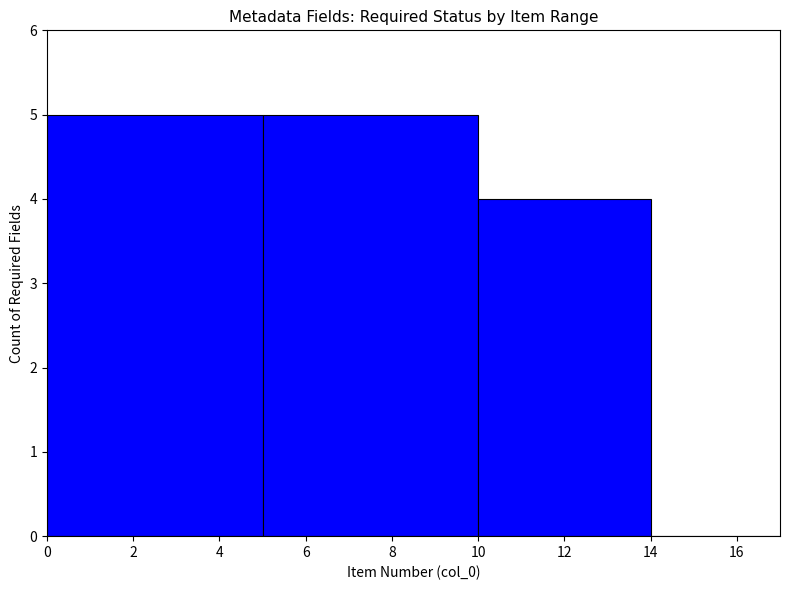

Between 8 and 16, which is larger?

8